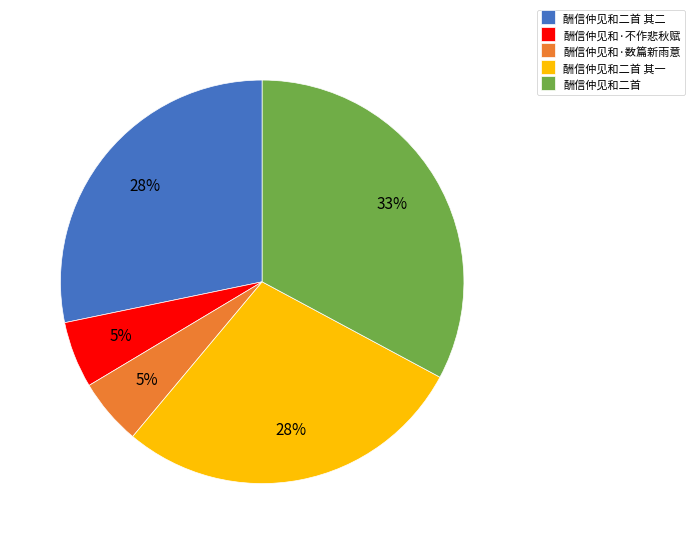

To the nearest percent, what is the difference between the largest and smallest slice percentages?

28%